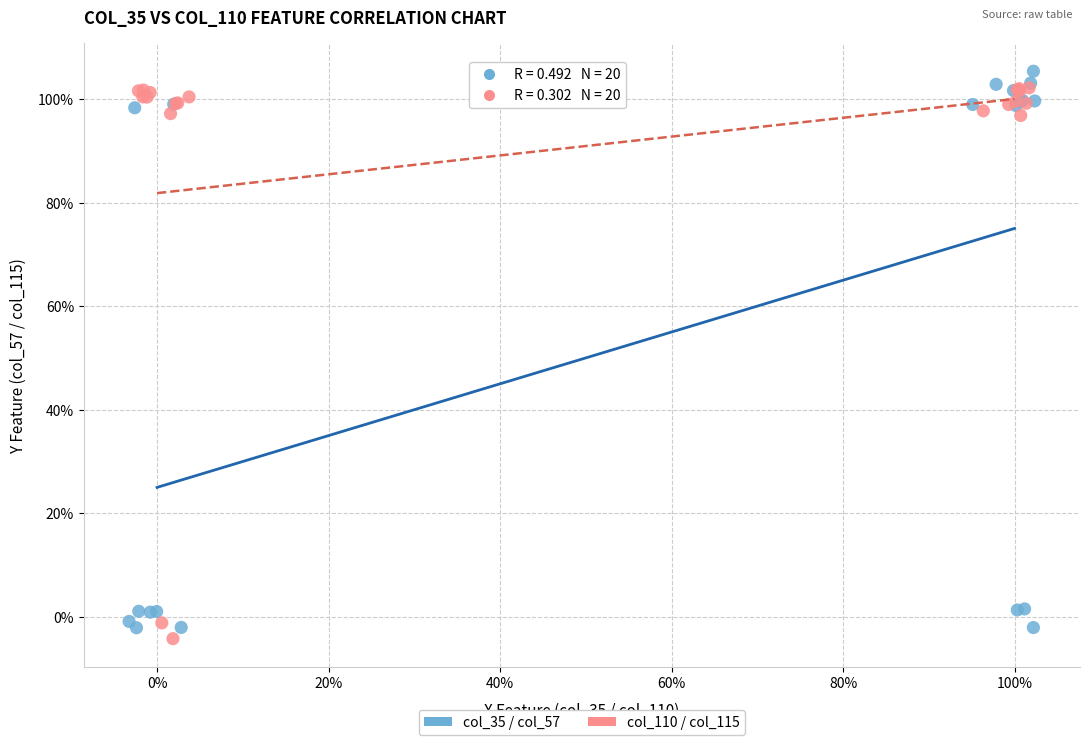

What are all the series names shown in the legend?

col_35 / col_57, col_110 / col_115